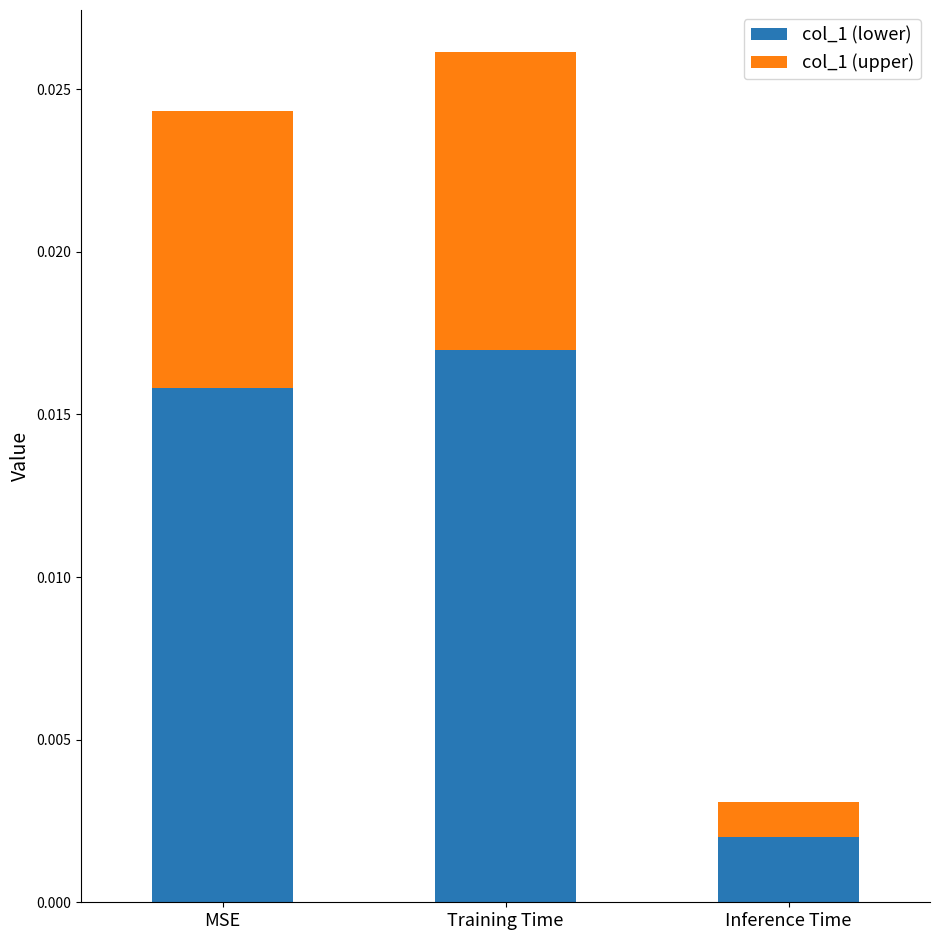

What are all the series names shown in the legend?

col_1 (lower), col_1 (upper)